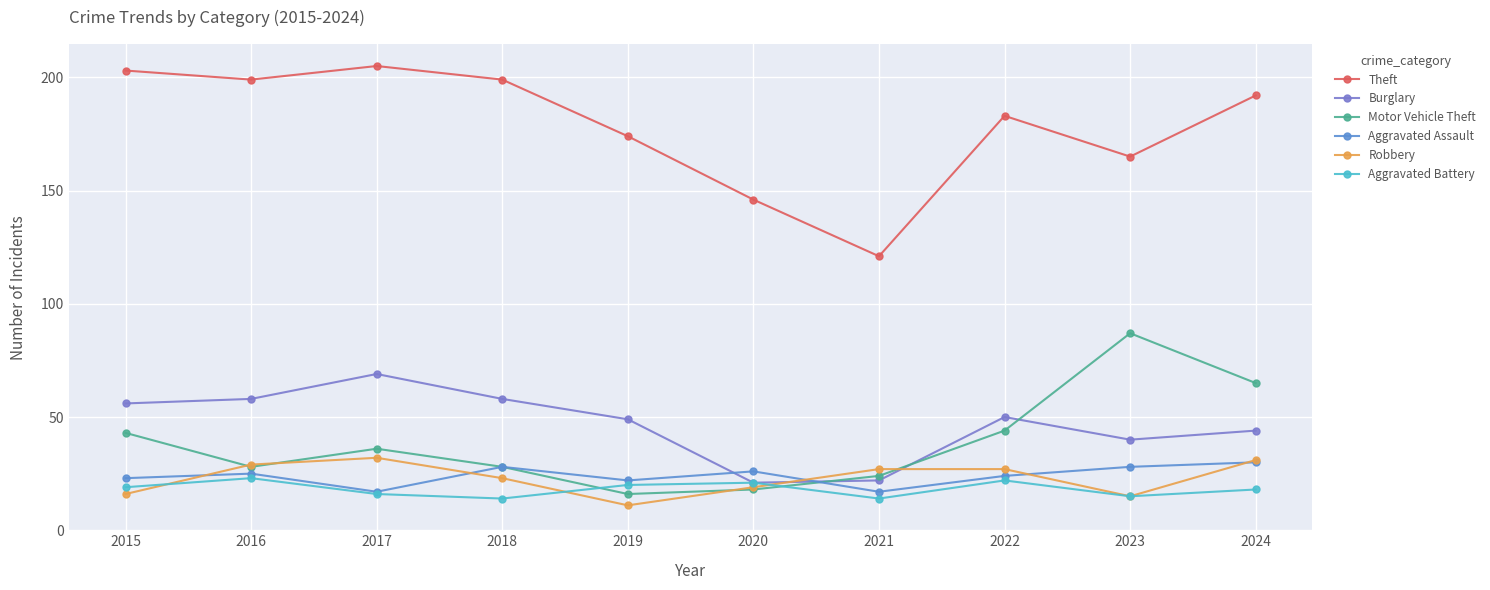

Between which two adjacent categories do Robbery and Motor Vehicle Theft first intersect?

2015 and 2016